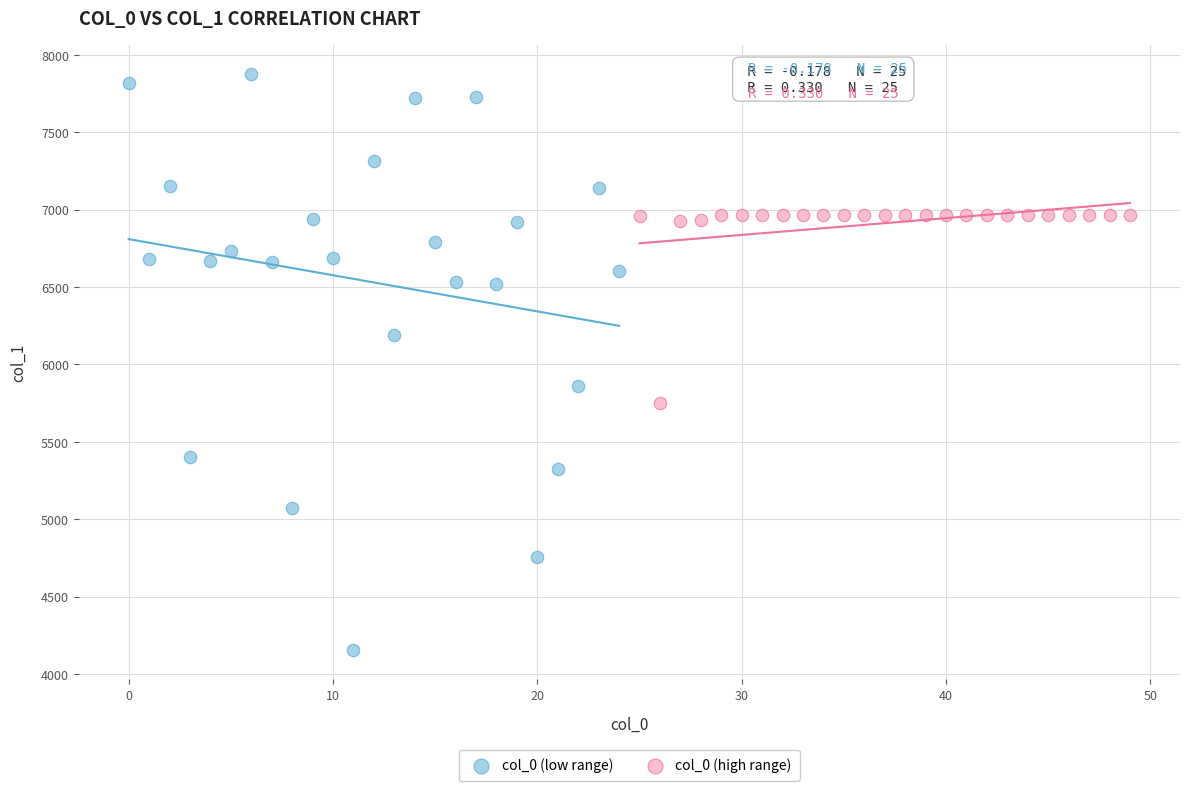

What are all the series names shown in the legend?

col_0 (low range), col_0 (high range)